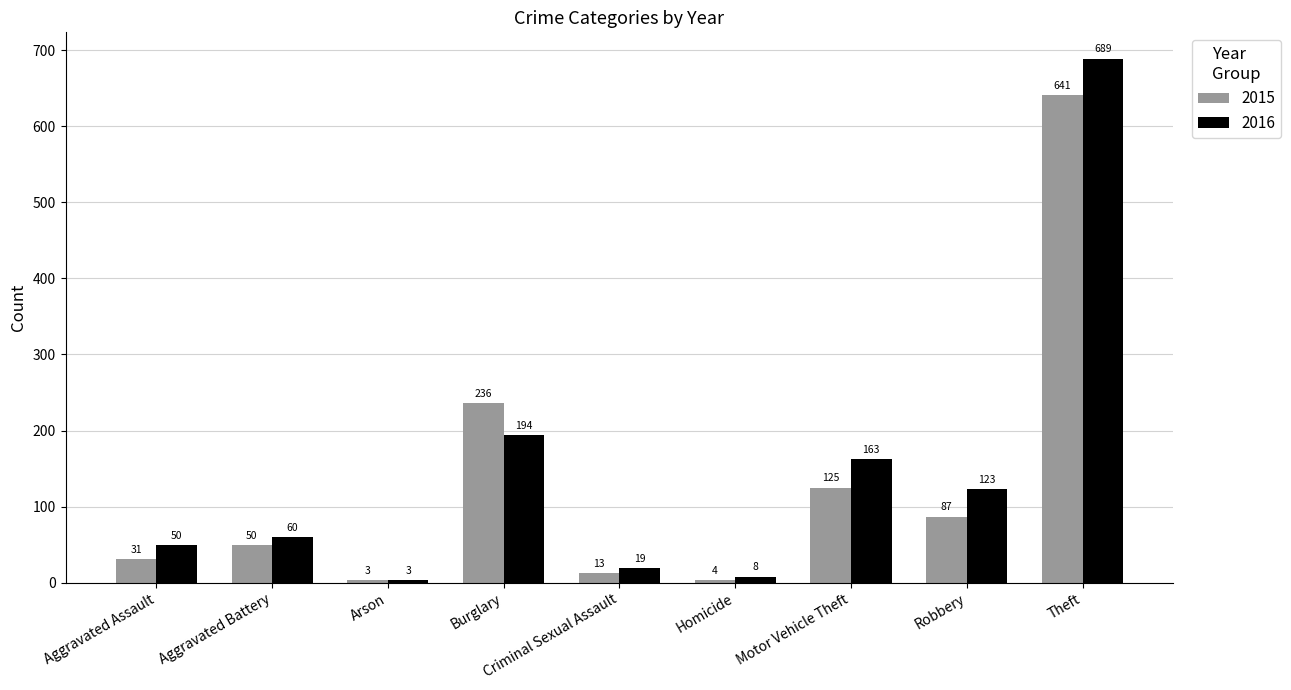

Reading left to right, what are all the values shown in this chart?

2015: Aggravated Assault=31	Aggravated Battery=50	Arson=3	Burglary=236	Criminal Sexual Assault=13	Homicide=4	Motor Vehicle Theft=125	Robbery=87	Theft=641
2016: Aggravated Assault=50	Aggravated Battery=60	Arson=3	Burglary=194	Criminal Sexual Assault=19	Homicide=8	Motor Vehicle Theft=163	Robbery=123	Theft=689